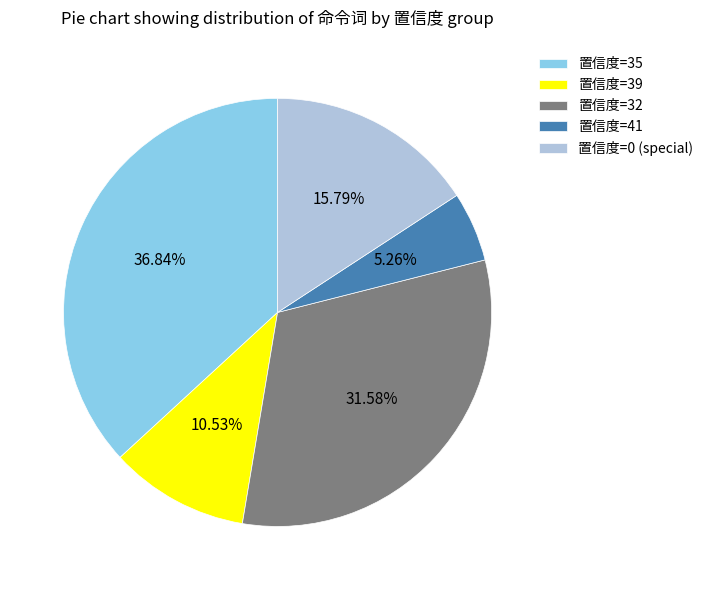

Rank the categories by value from lowest to highest.

置信度=41, 置信度=39, 置信度=0 (special), 置信度=32, 置信度=35